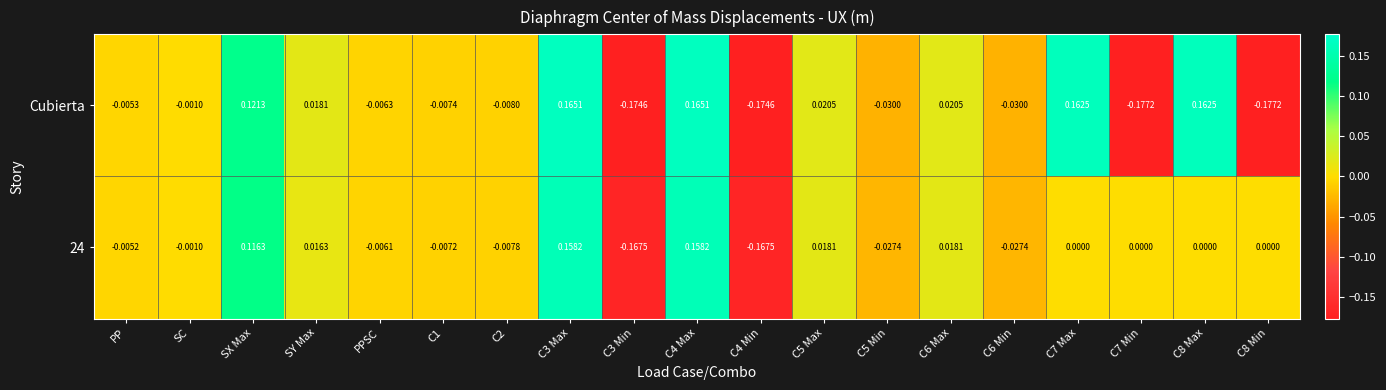

Which series has the widest spread of values?

Cubierta